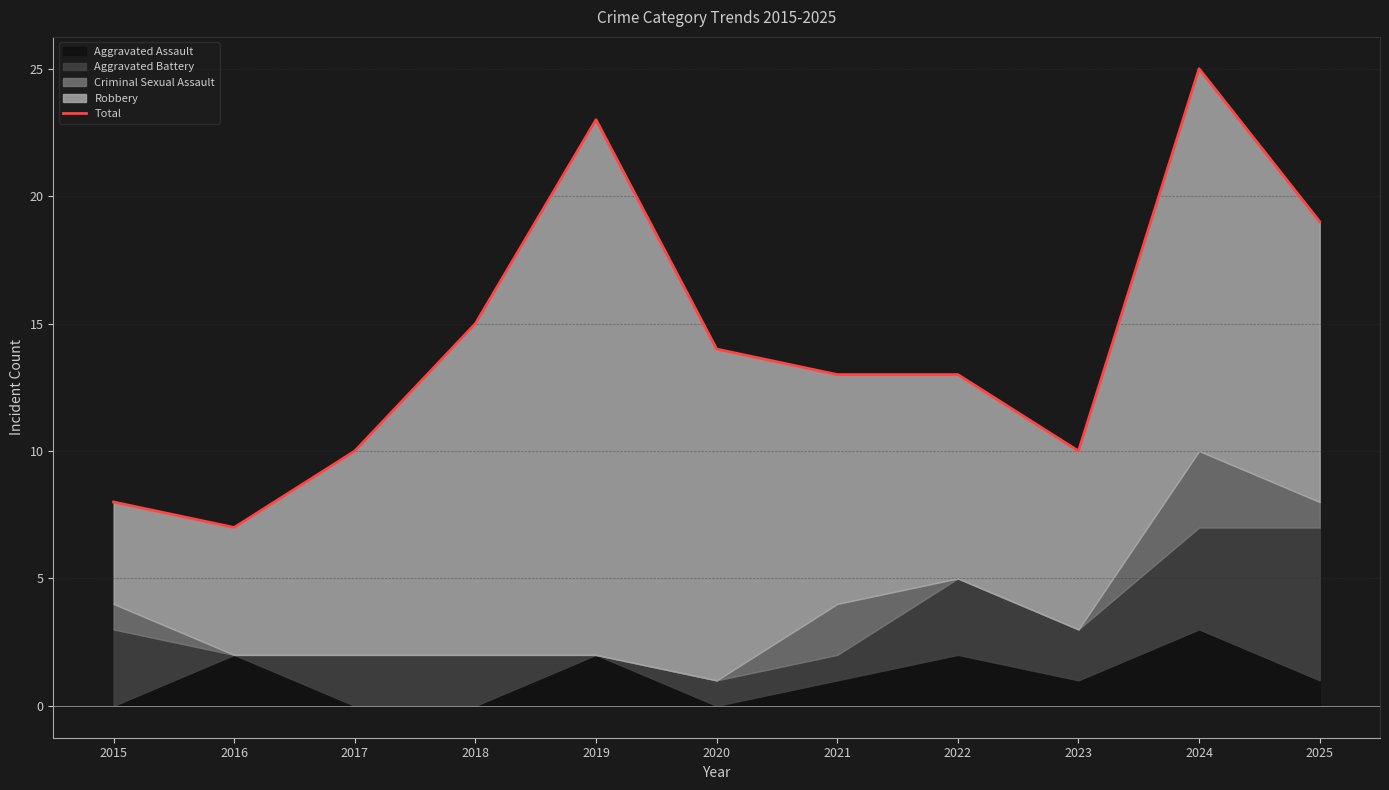

What is the greatest value displayed?

25